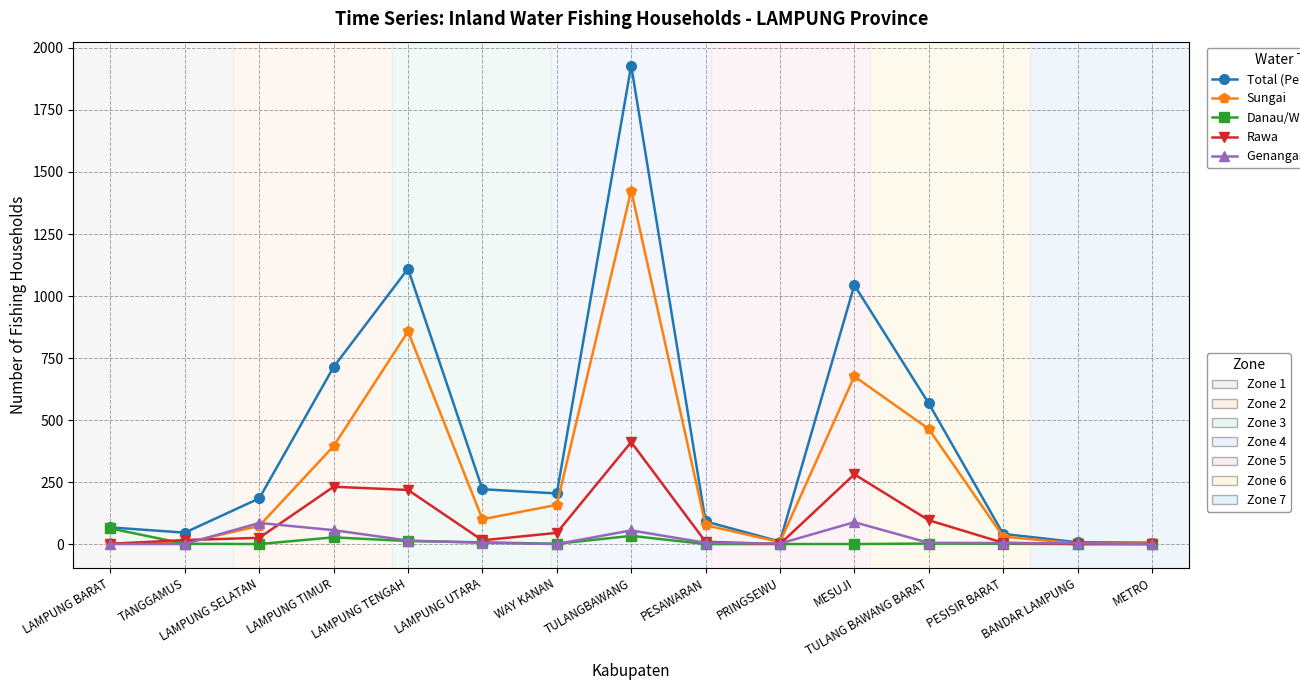

What is the label of the 15th point from the left?

METRO